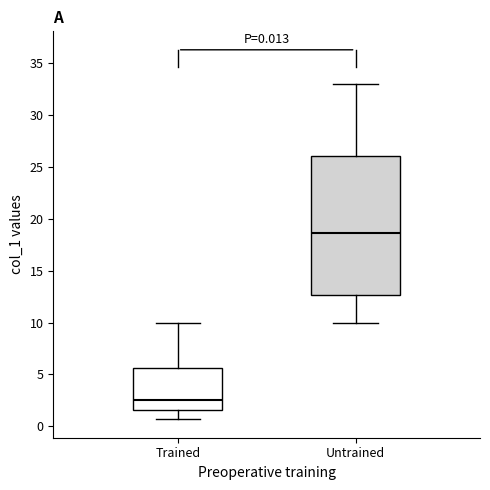

Comparing the boxes themselves (not the whiskers), which one is the tallest?

Untrained